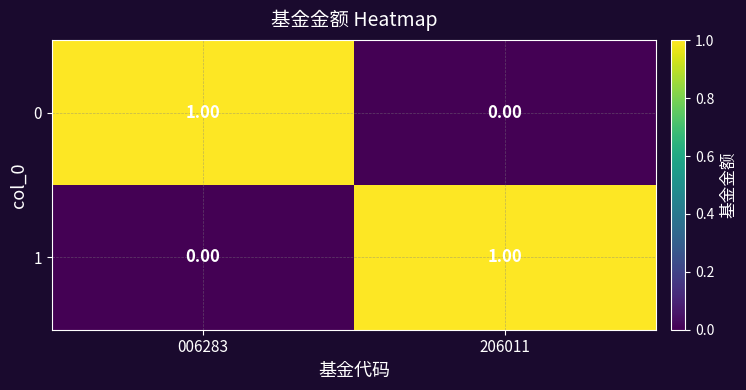

Is the value of 1 at 006283 greater than the value of 0 at 006283?

No